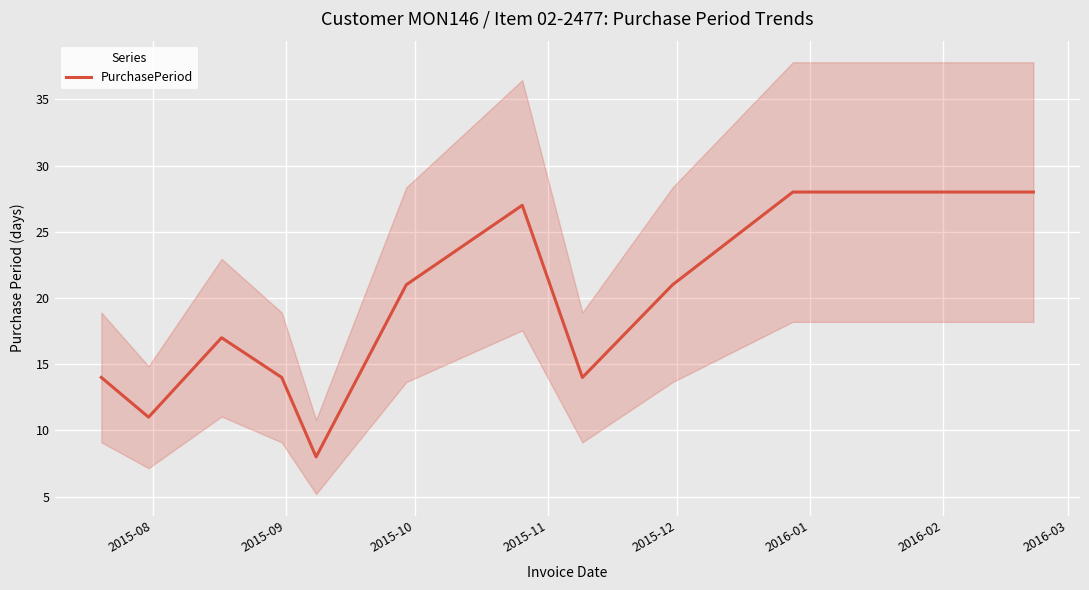

What is the lowest value of the PurchasePeriod series?

8